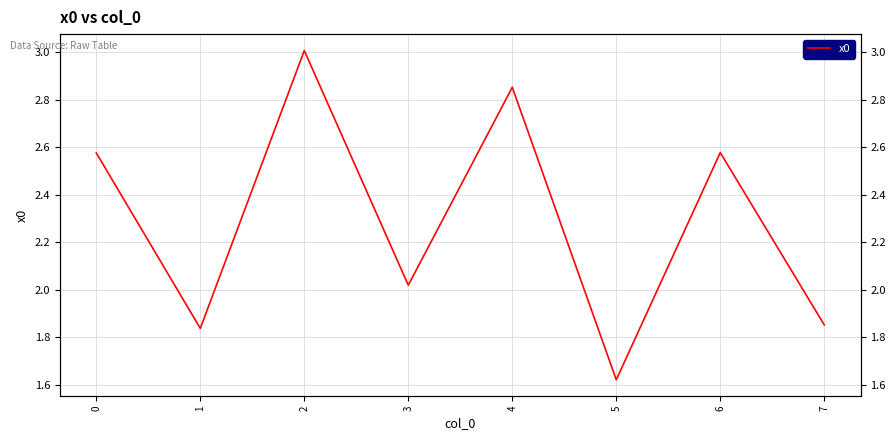

Reading left to right, extract all data points from this chart.

0=2.6	1=1.8	2=3.0	3=2.0	4=2.9	5=1.6	6=2.6	7=1.9